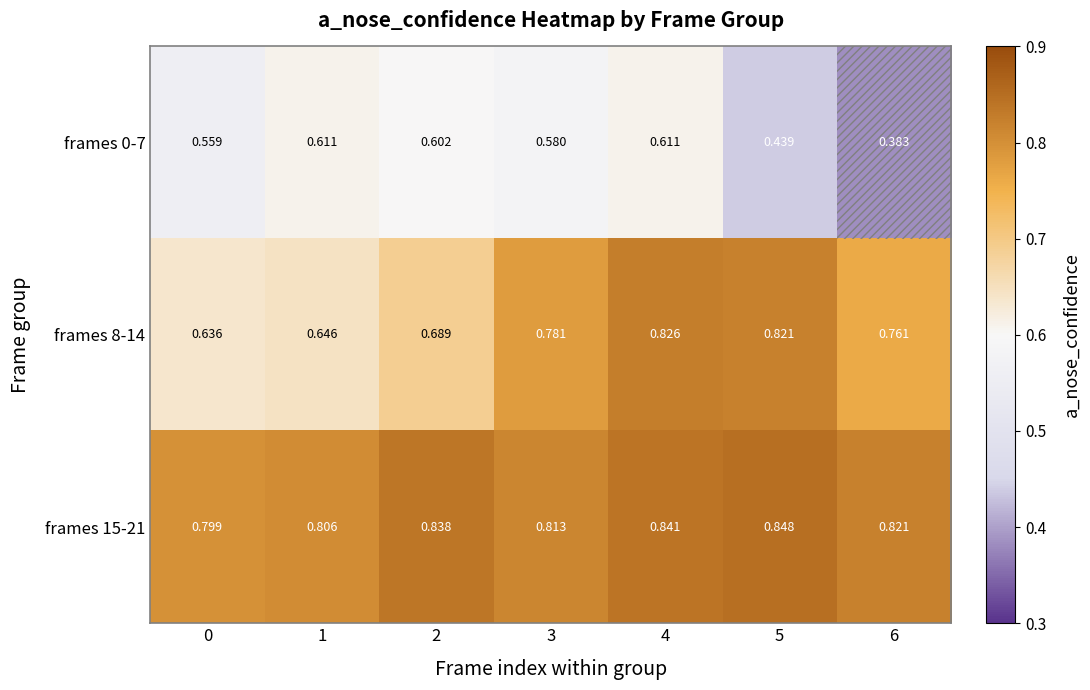

Is the value of frames 8-14 at 2 greater than the value of frames 0-7 at 4?

Yes